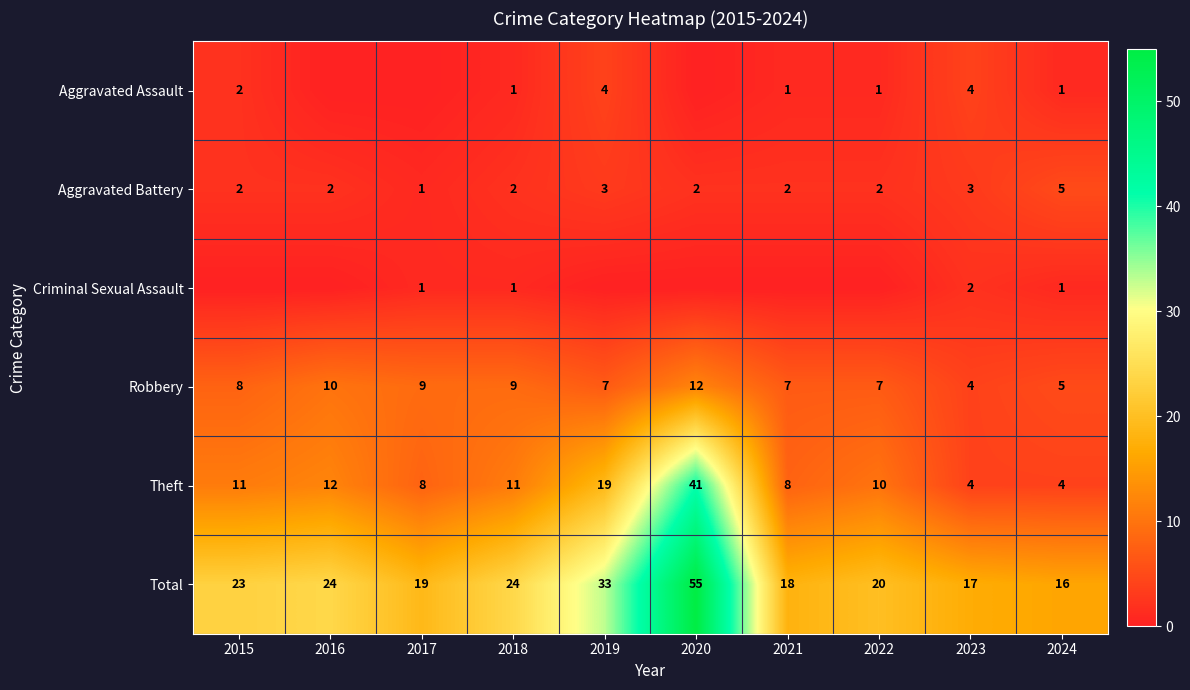

What value does the Aggravated Battery series have at 2023?

3